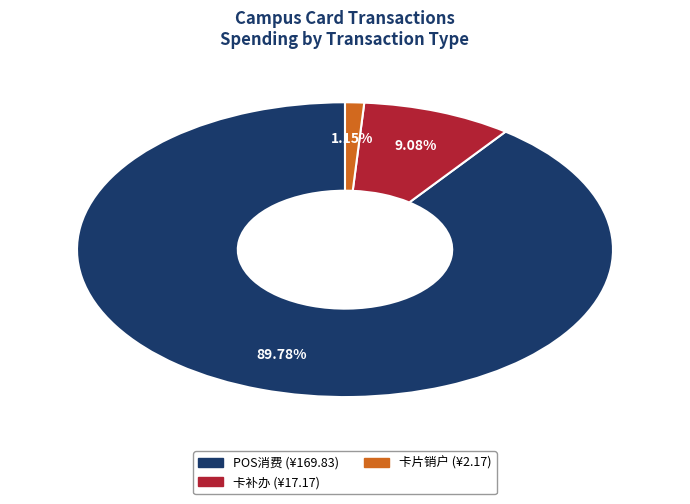

Is there a majority slice in this chart?

Yes